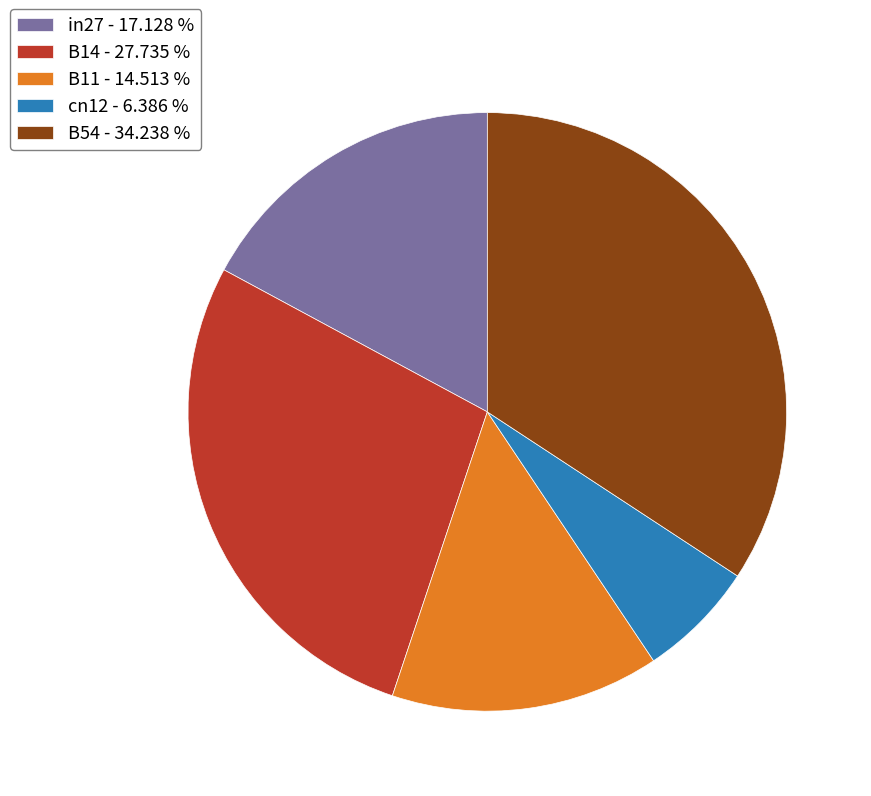

Is there any slice that represents more than half of the pie?

No